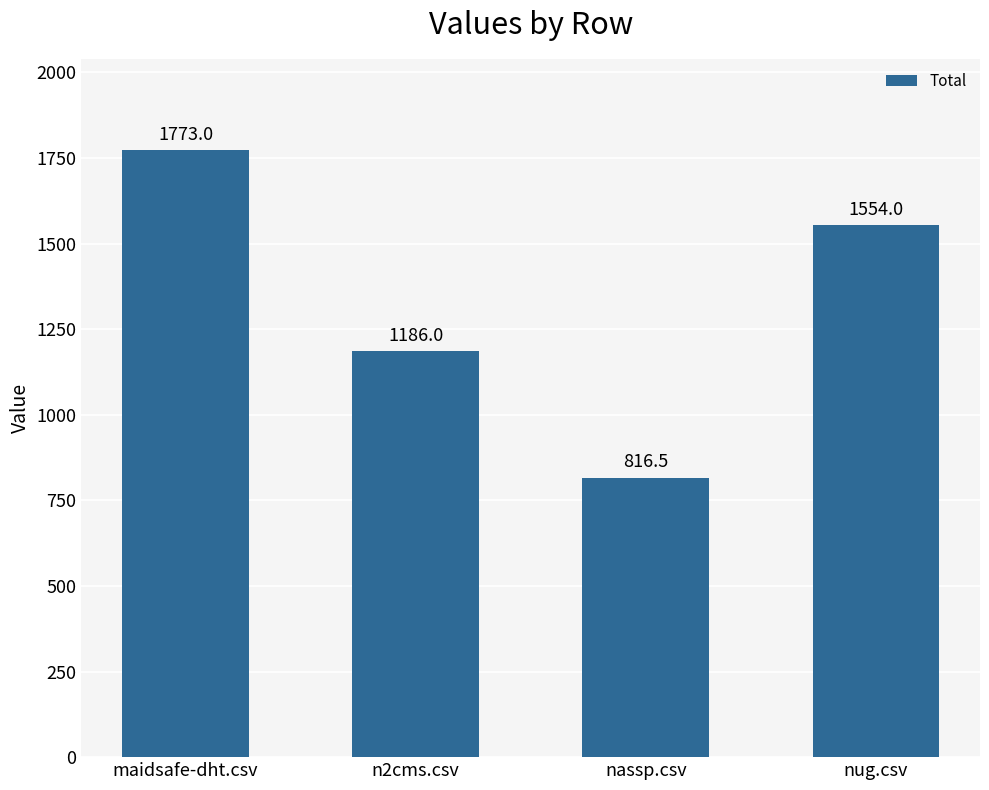

What is the label of the 2nd bar from the left?

n2cms.csv